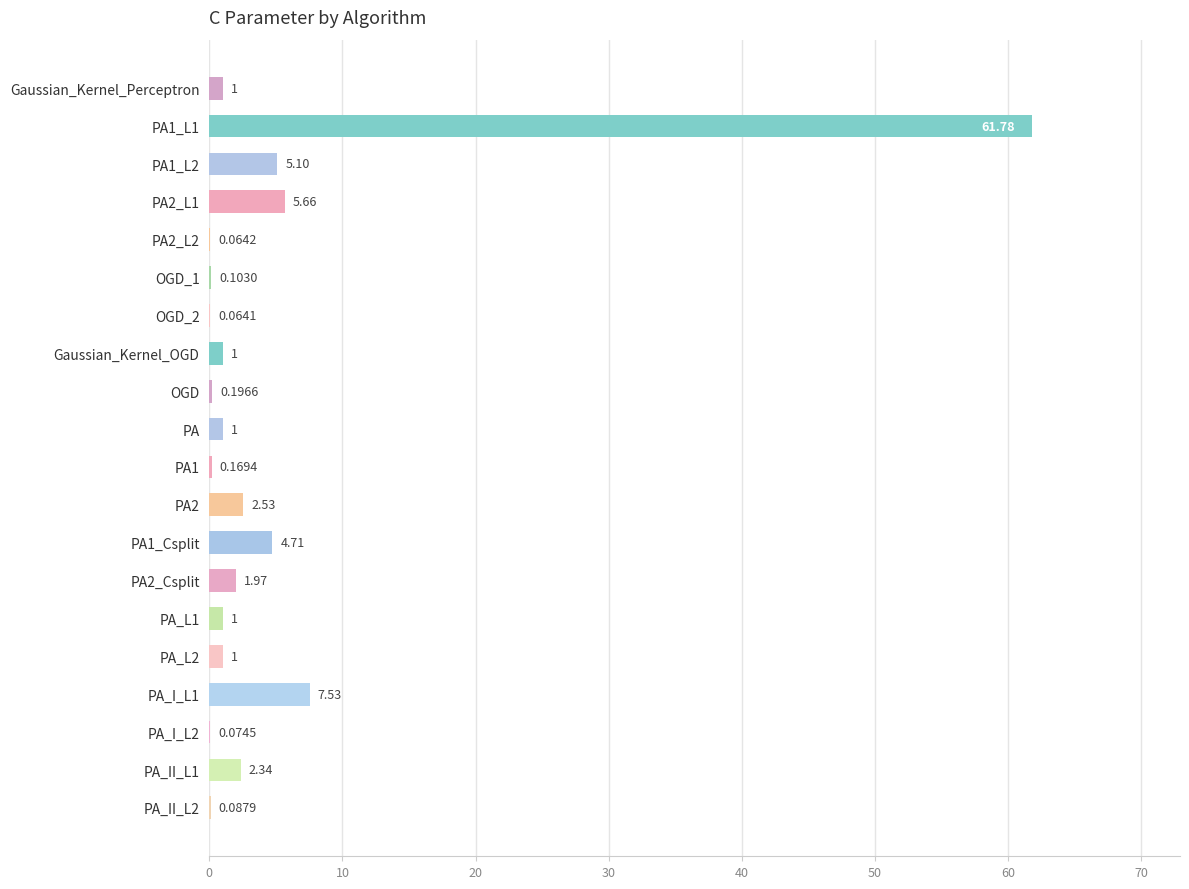

At which label is the value closest to 30?

PA_I_L1